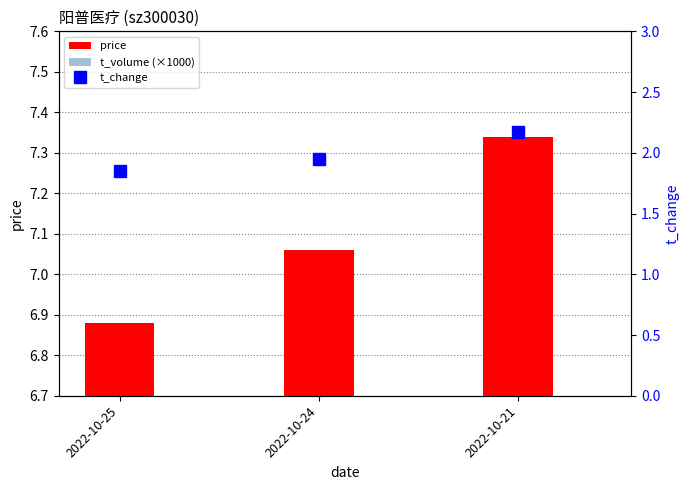

Which series changed the most between 2022-10-24 and 2022-10-21?

t_volume (×1000)